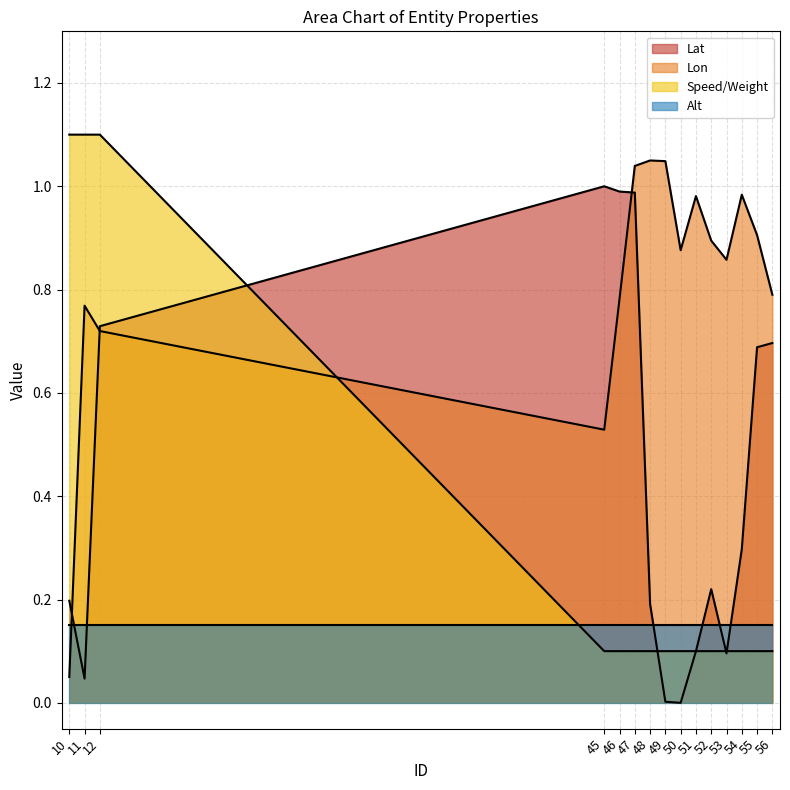

What is the value of the Lon point at the 14th from the left?

0.9